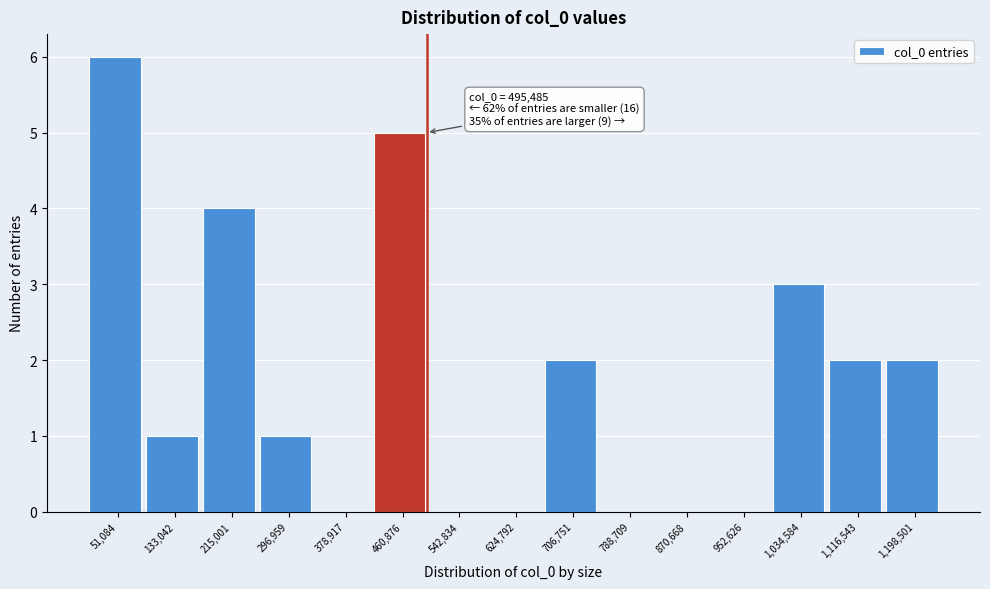

Which range on the x-axis has the tallest bar?

10000 to 90000